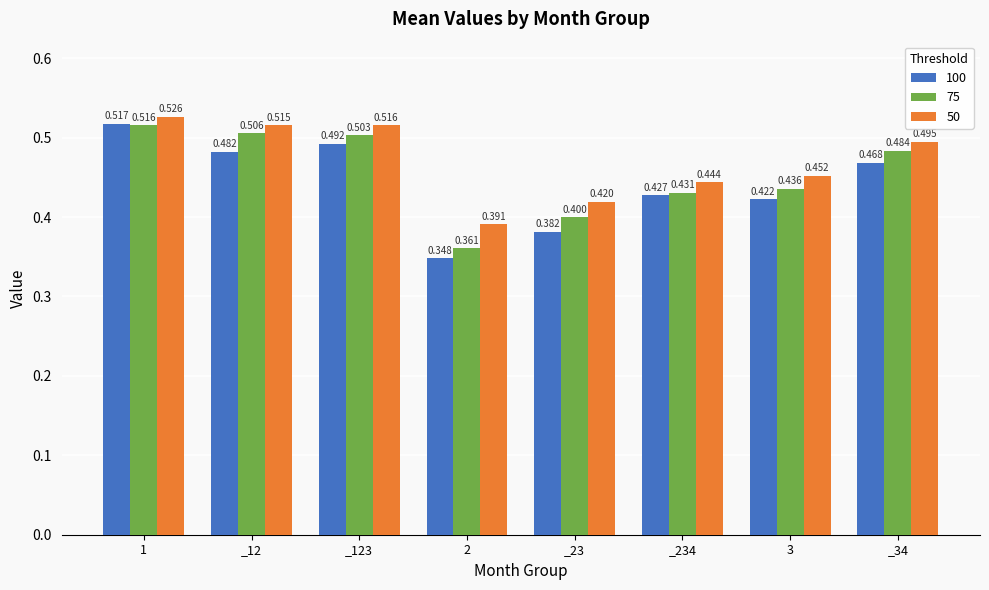

Rank the series by their maximum value, from highest to lowest.

50, 100, 75